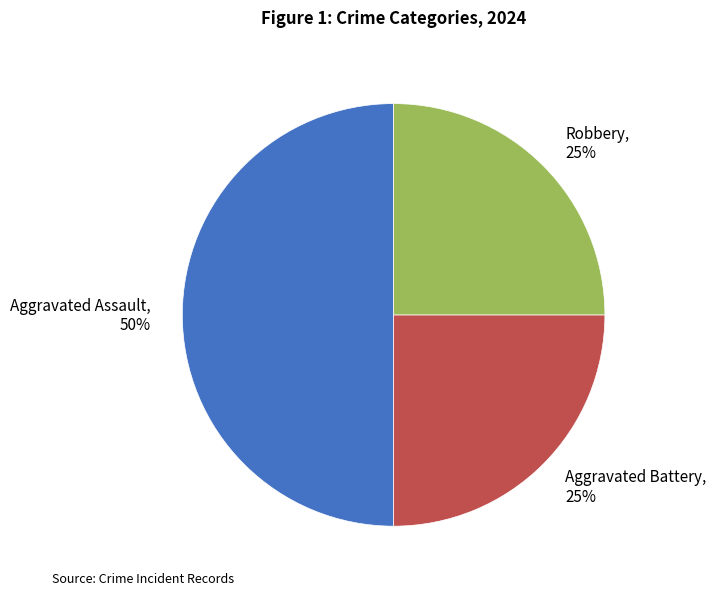

What percentage is the Aggravated Assault slice, to the nearest percent?

50%